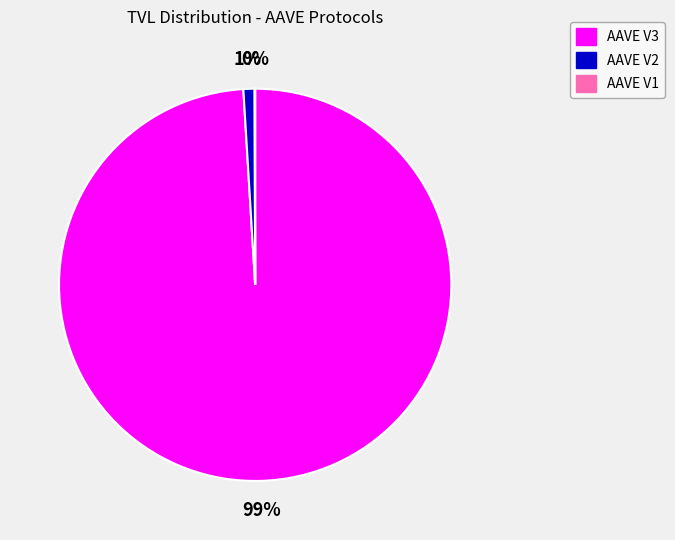

Does AAVE V3 account for over 50% of the chart?

Yes